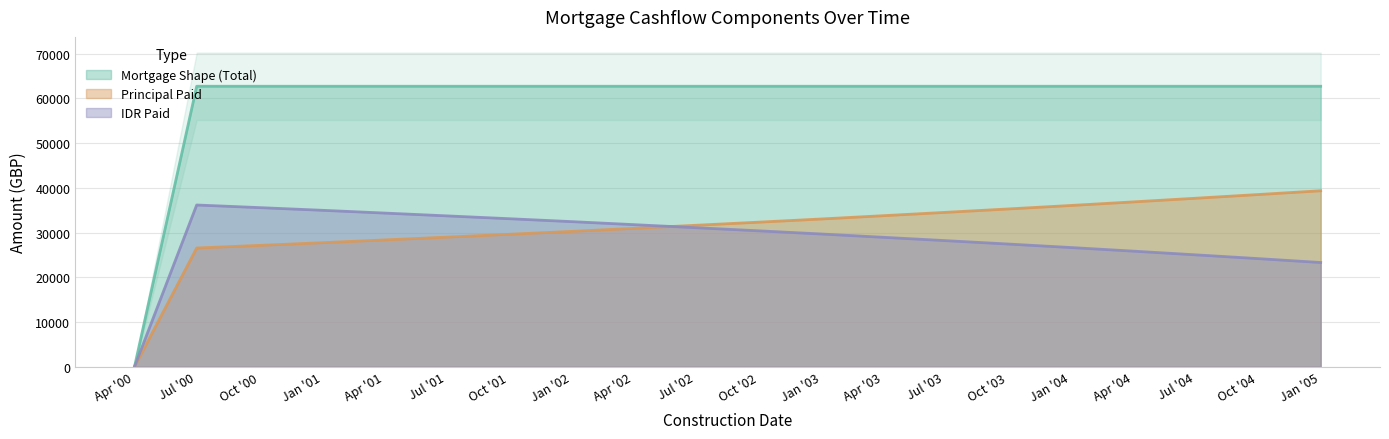

What is the value of the sIDRpaid point at the 12th from the left?

29684.6